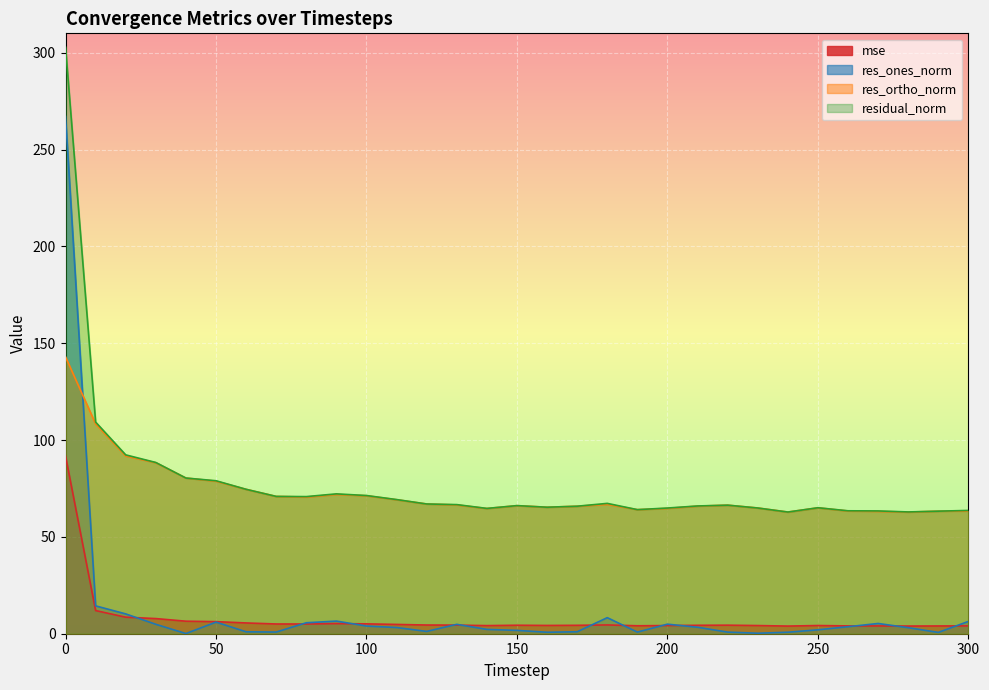

List the labels in order of res_ortho_norm value, smallest first.

280, 240, 270, 290, 300, 260, 190, 140, 200, 230, 250, 160, 170, 210, 150, 220, 130, 180, 120, 110, 80, 70, 100, 90, 60, 50, 40, 30, 20, 10, 0